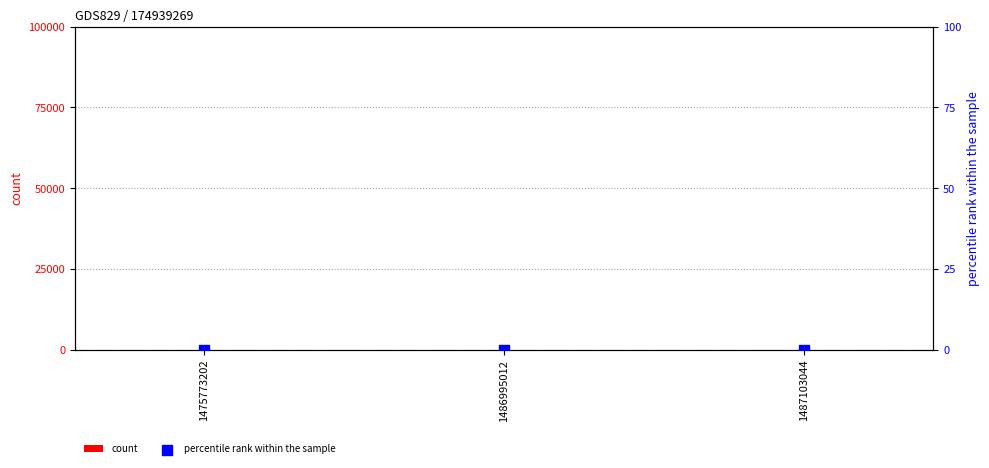

What are all the series names shown in the legend?

count, percentile rank within the sample